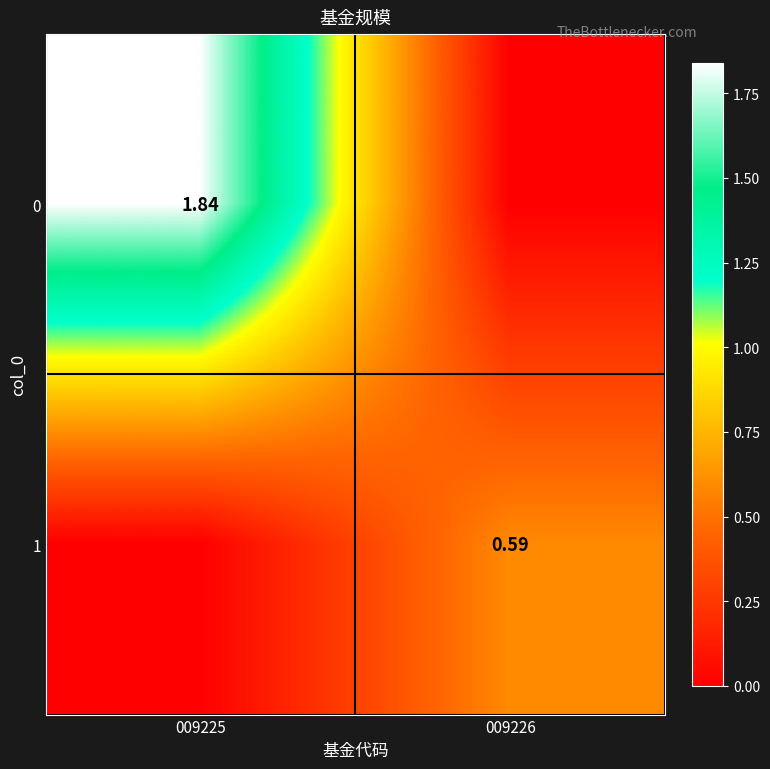

Is it true that 1 equals 0.0 at 009225?

True